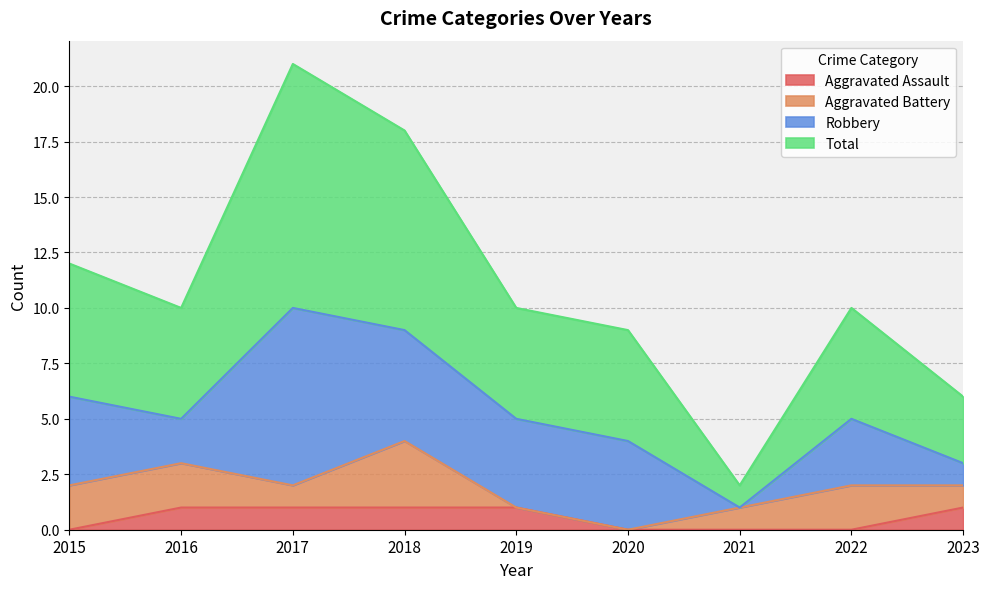

What is the average value of the Total series?

11